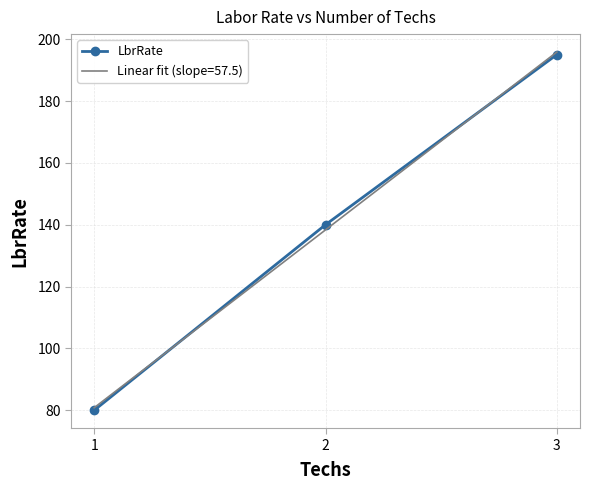

Reading left to right, what are all the values shown in this chart?

1=80	2=140	3=195